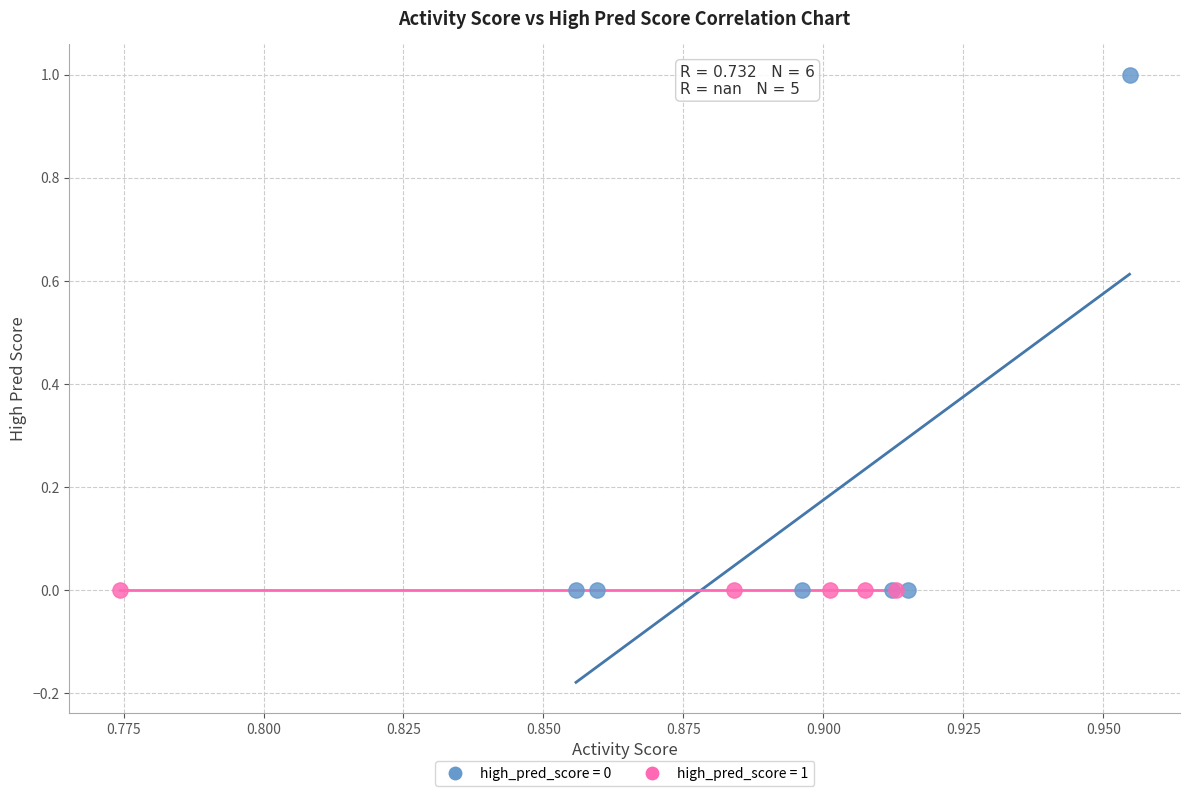

Which series reaches the maximum Y coordinate?

high_pred_score = 0